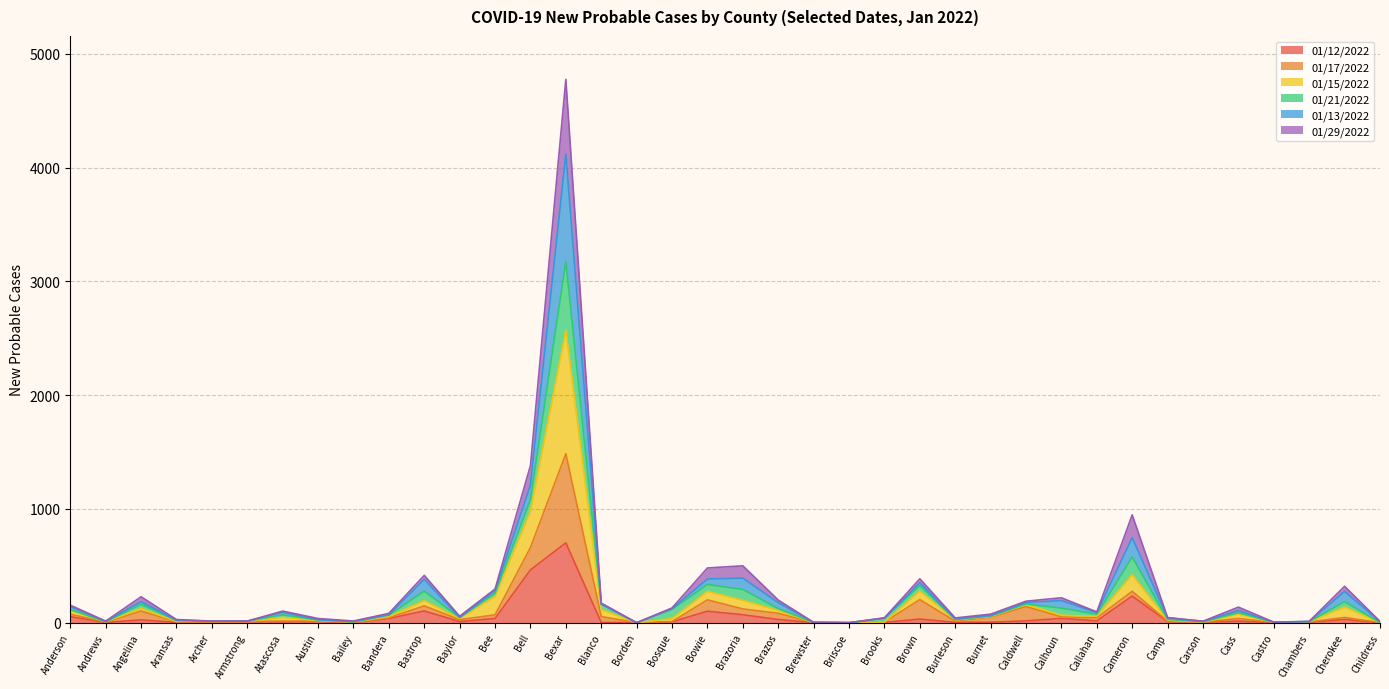

At which category is the sum across all series the highest?

Bexar